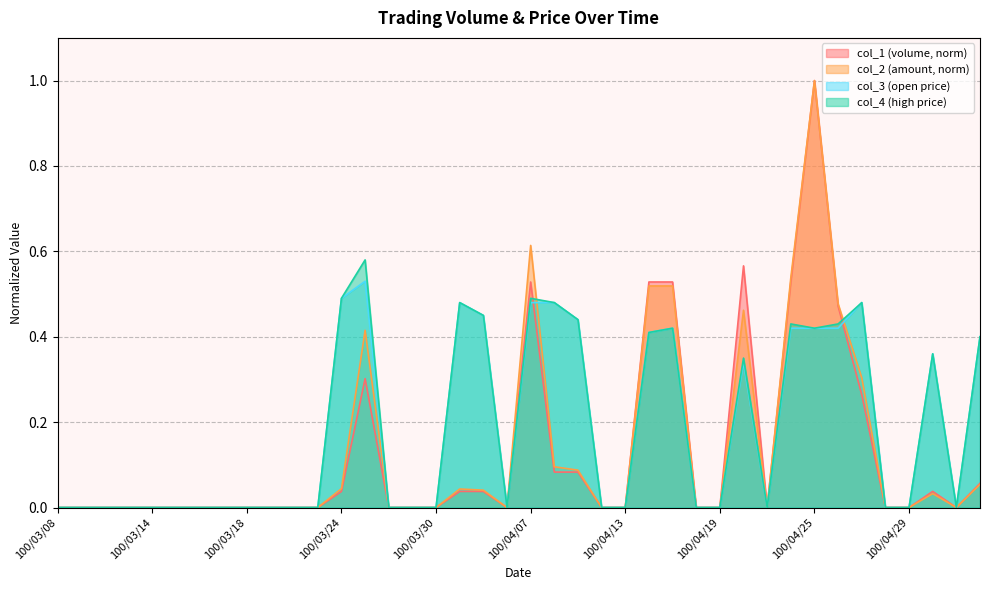

What are all the series names shown in the legend?

col_1 (volume, norm), col_2 (amount, norm), col_3 (open price), col_4 (high price)